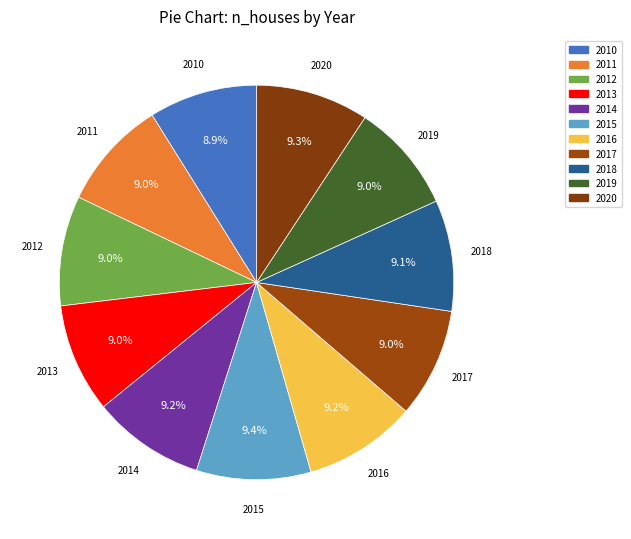

What percentage do 2017 and 2019 together represent?

17.9%